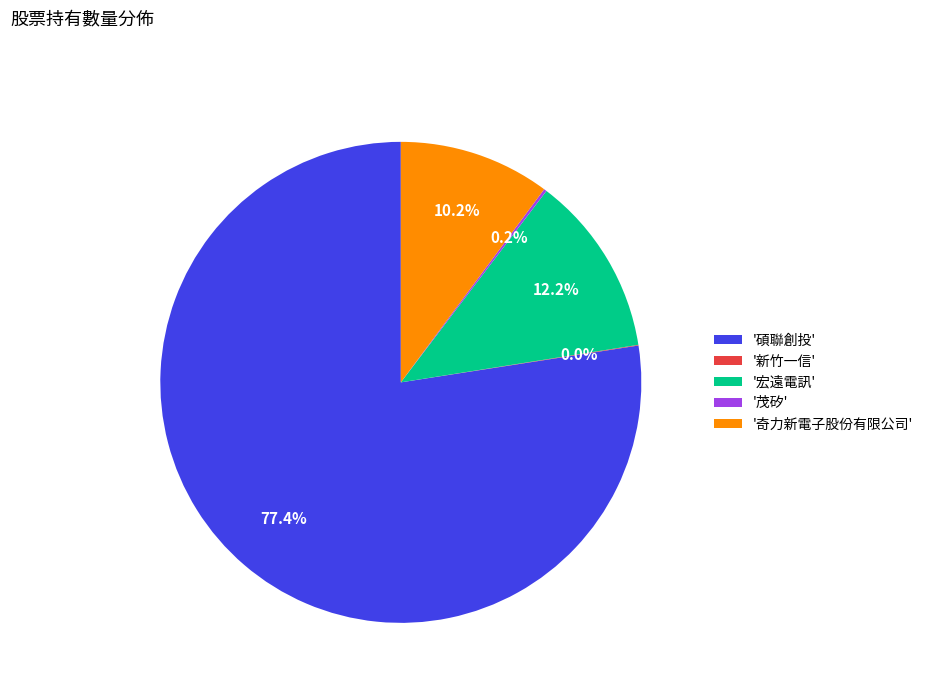

What is the largest slice in the pie chart?

'碩聯創投'